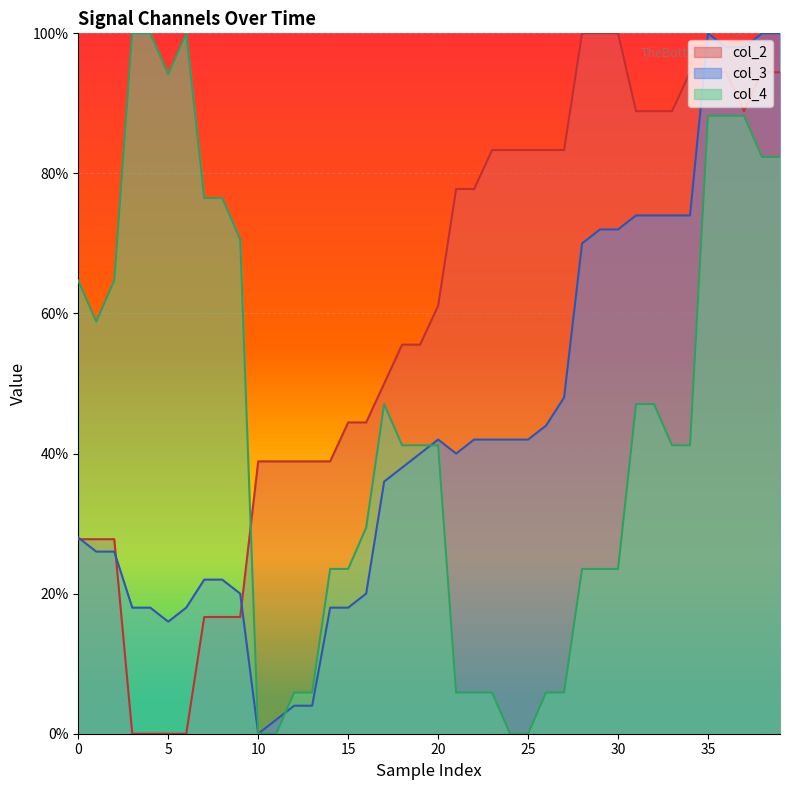

At which label is col_2 closest to 50?

17